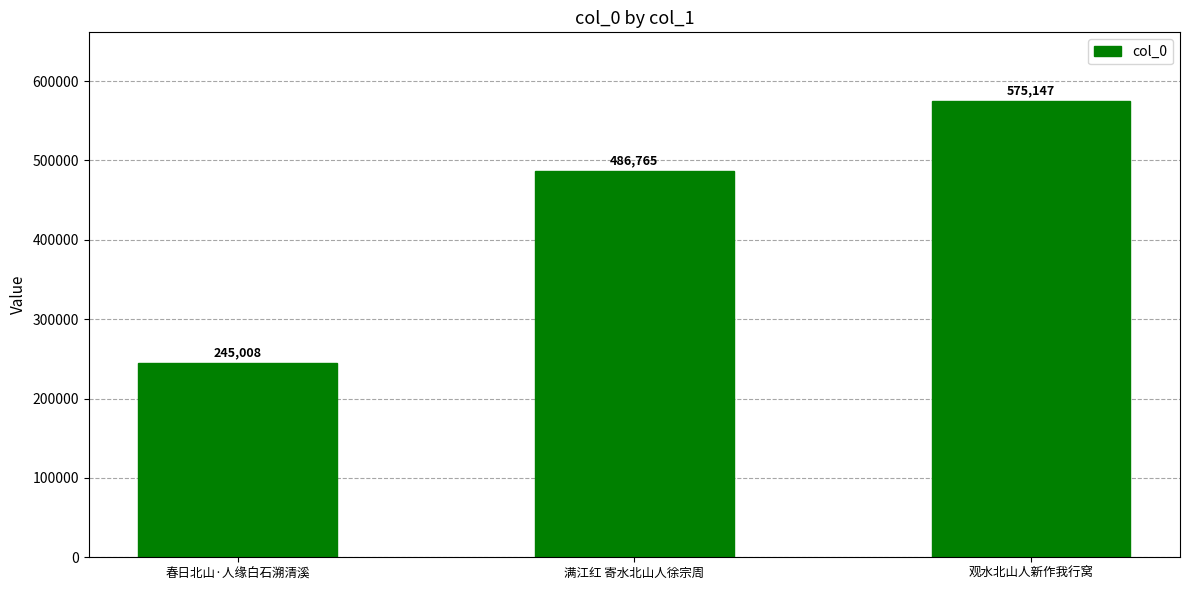

Reading left to right, extract all data points from this chart.

春日北山·人缘白石溯清溪=245008	满江红 寄水北山人徐宗周=486765	观水北山人新作我行窝=575147